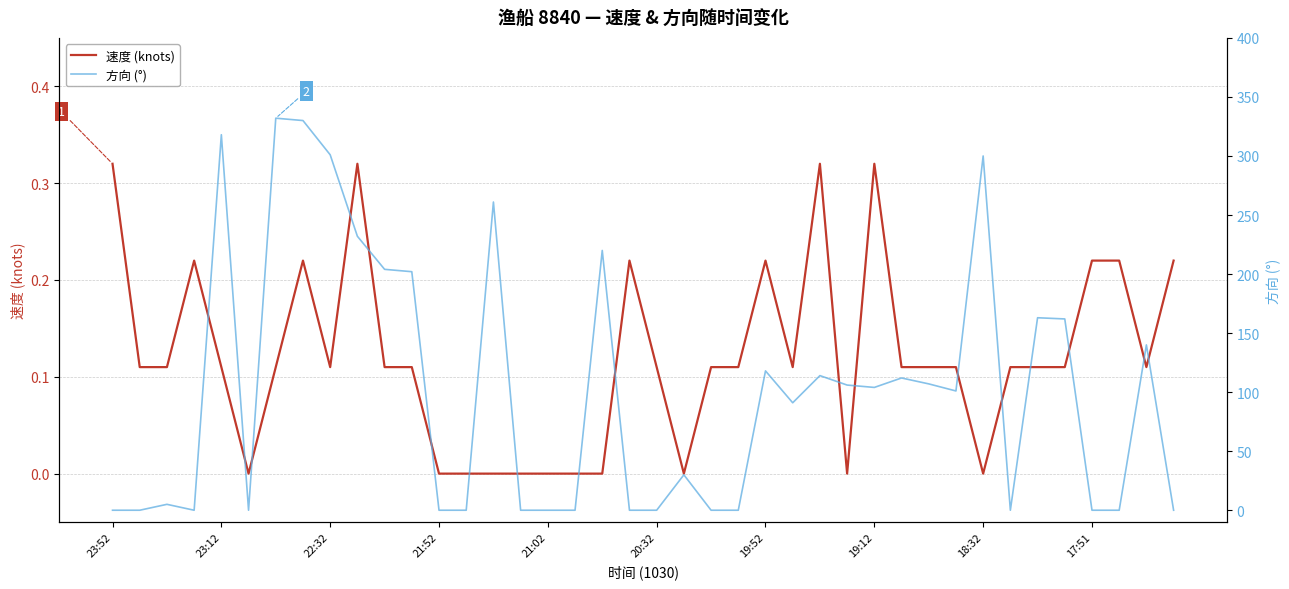

Which series has the widest spread of values?

方向 (°)